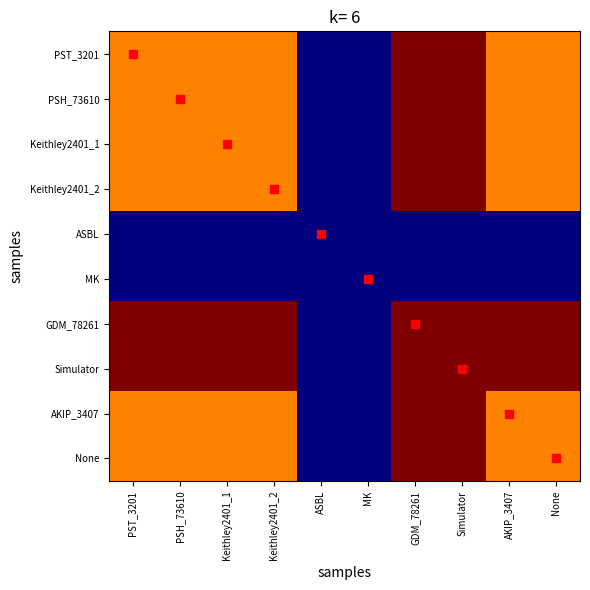

List the series in order of their peak value, lowest first.

ASBL, MK, PST_3201, PSH_73610, Keithley2401_1, Keithley2401_2, GDM_78261, Simulator, AKIP_3407, None